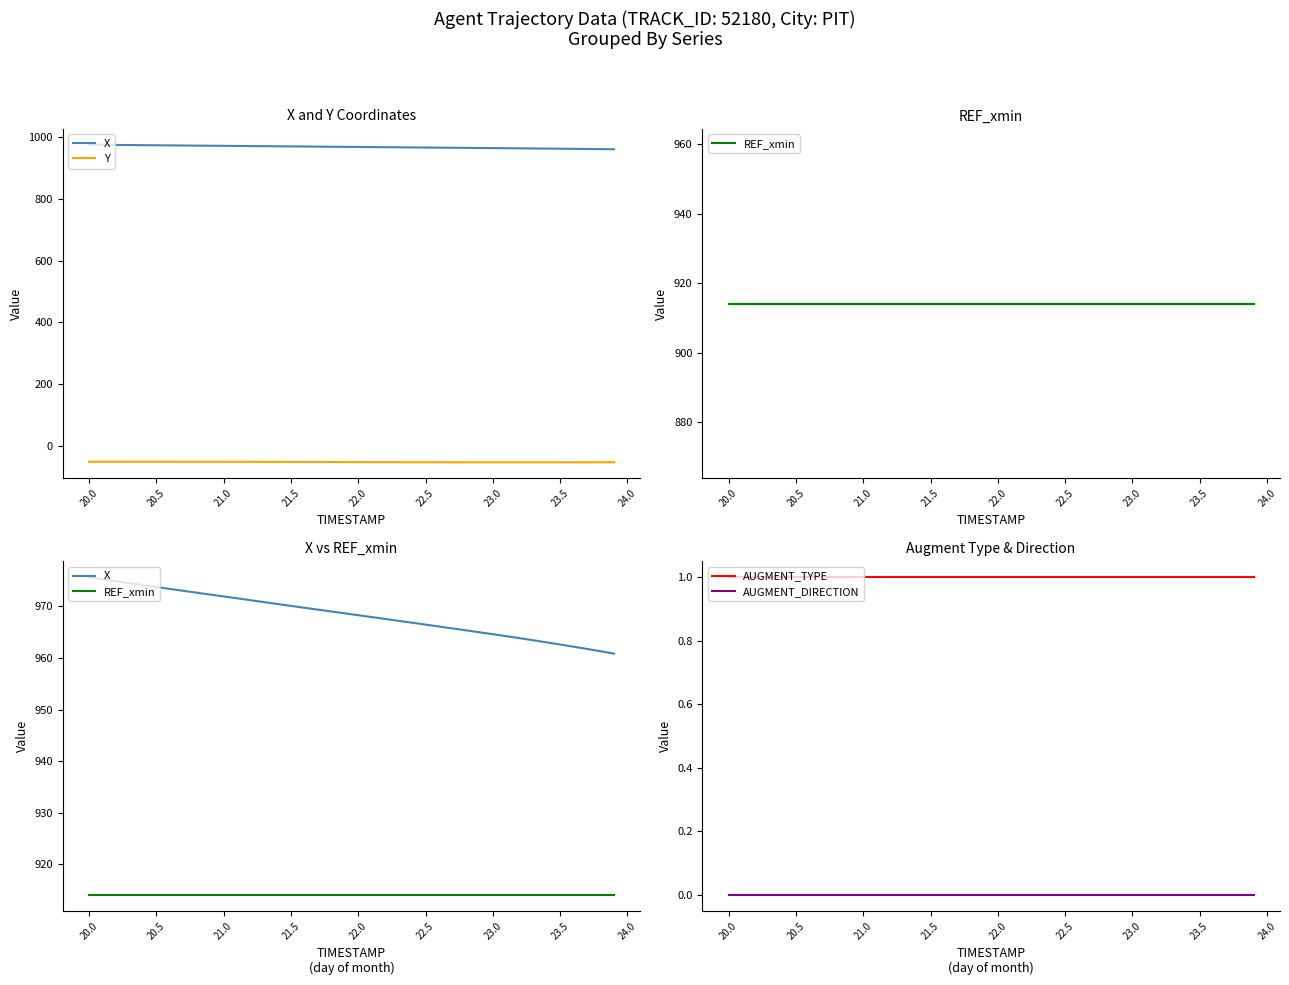

True or false: AUGMENT_DIRECTION and AUGMENT_TYPE intersect in this chart.

False